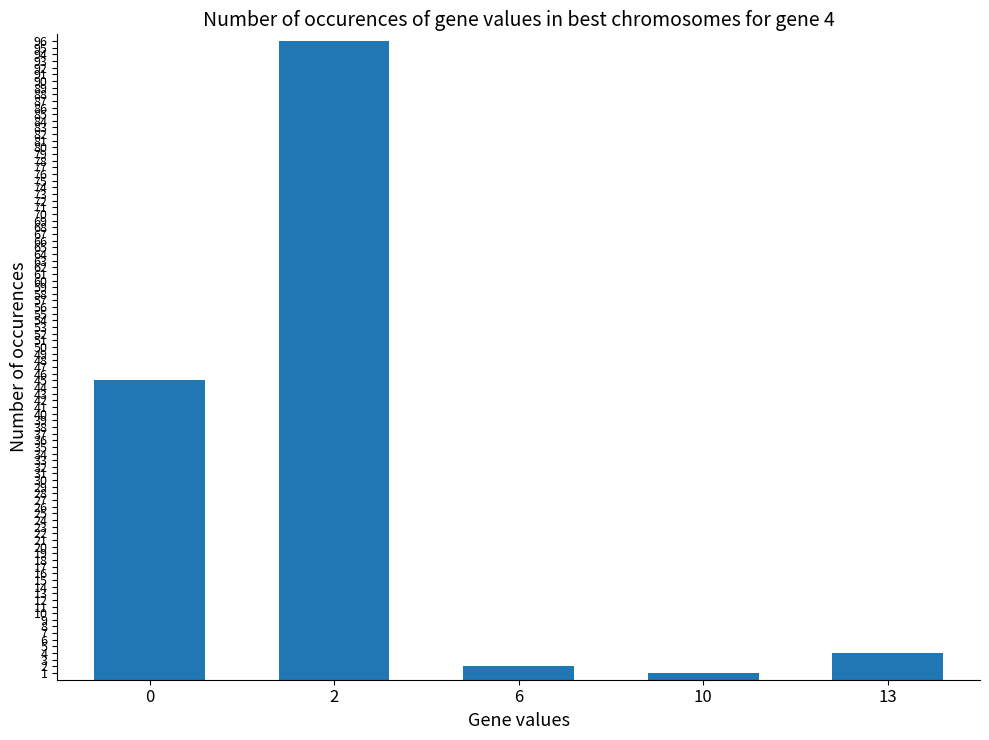

Reading right to left, list all the values displayed in this chart.

4	1	2	96	45